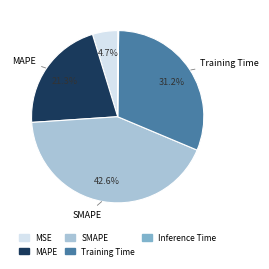

Does any single category account for the majority?

No